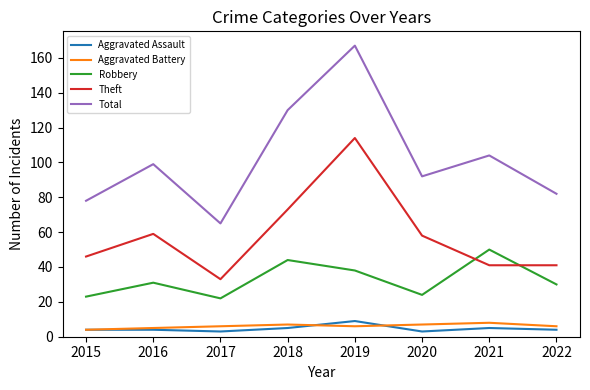

At which category is the sum across all series the highest?

2019